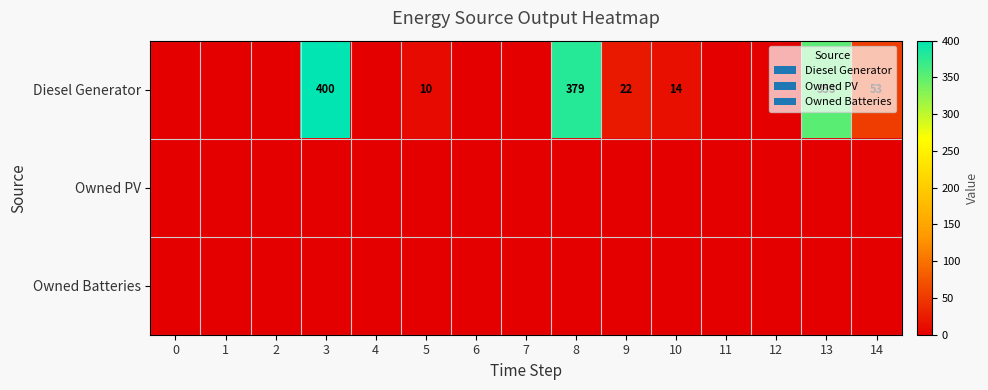

What is the total value across all series at 10?

14